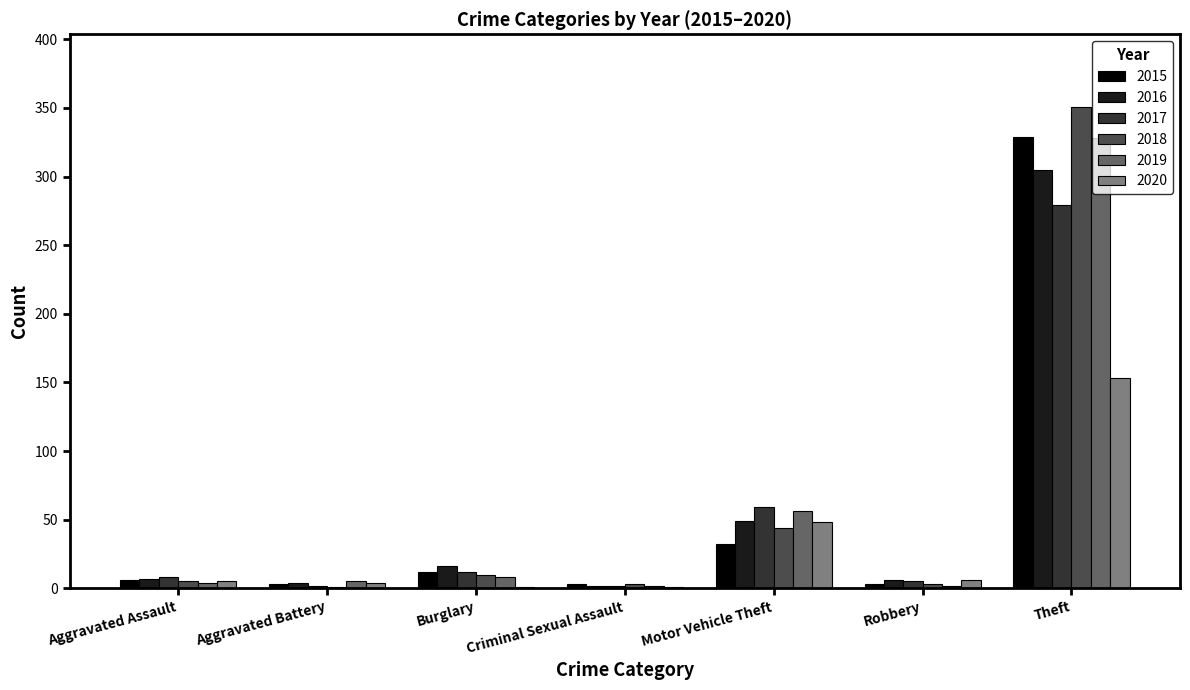

What is the sum of all 2019 values?

405